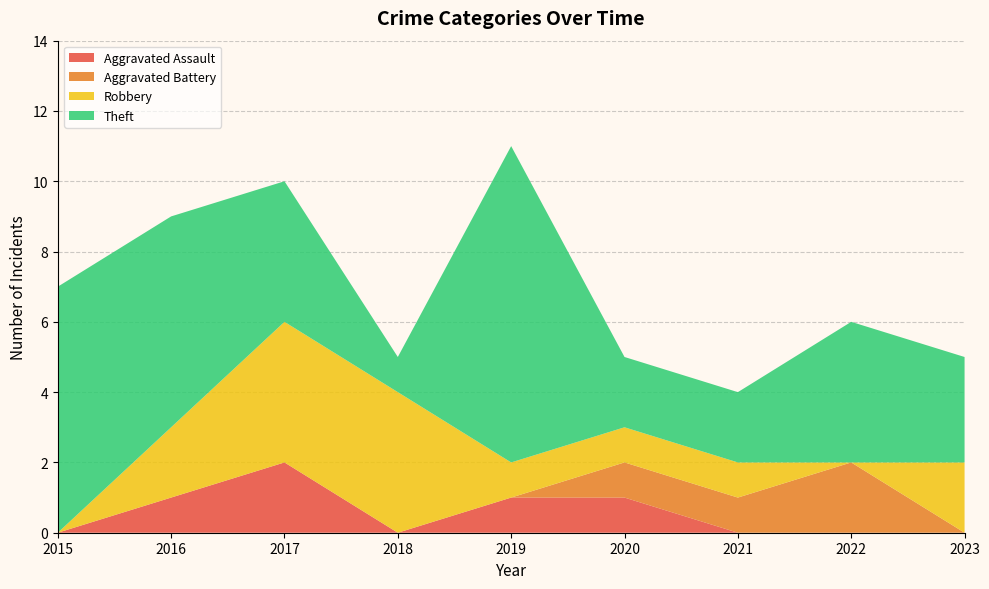

Reading left to right, extract all data points from this chart.

Aggravated Assault: 2015=0	2016=1	2017=2	2018=0	2019=1	2020=1	2021=0	2022=0	2023=0
Aggravated Battery: 2015=0	2016=0	2017=0	2018=0	2019=0	2020=1	2021=1	2022=2	2023=0
Robbery: 2015=0	2016=2	2017=4	2018=4	2019=1	2020=1	2021=1	2022=0	2023=2
Theft: 2015=7	2016=6	2017=4	2018=1	2019=9	2020=2	2021=2	2022=4	2023=3